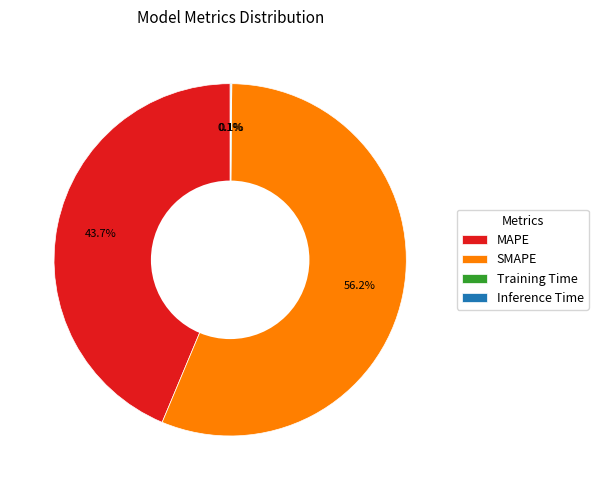

Do SMAPE and MAPE together represent more than half of the pie?

Yes